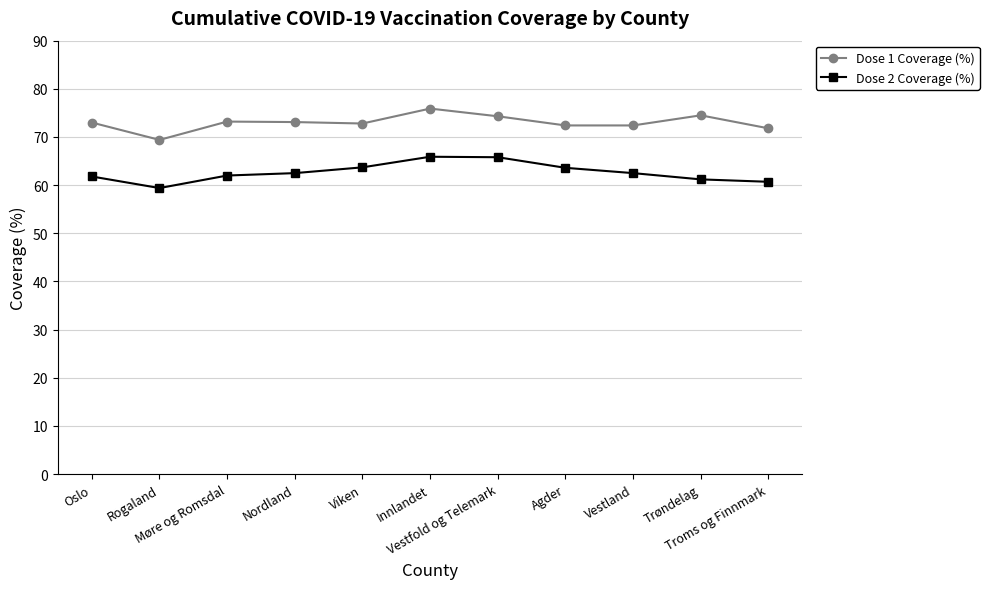

True or false: Dose 1 Coverage (%) has a value of 69.4 at Rogaland.

True